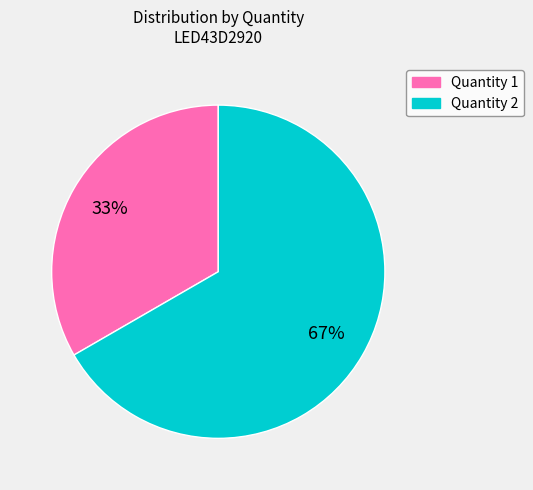

Is there any slice that represents more than half of the pie?

Yes